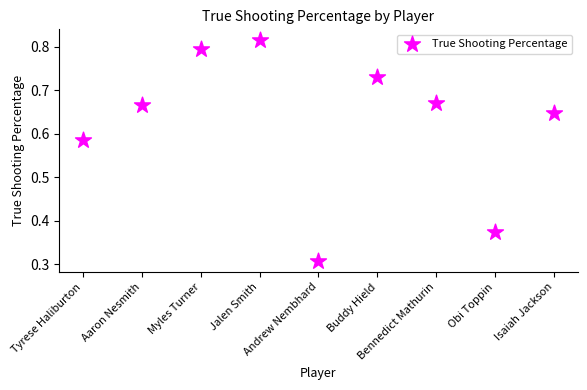

What is the range of Y values (max minus min)?

0.5